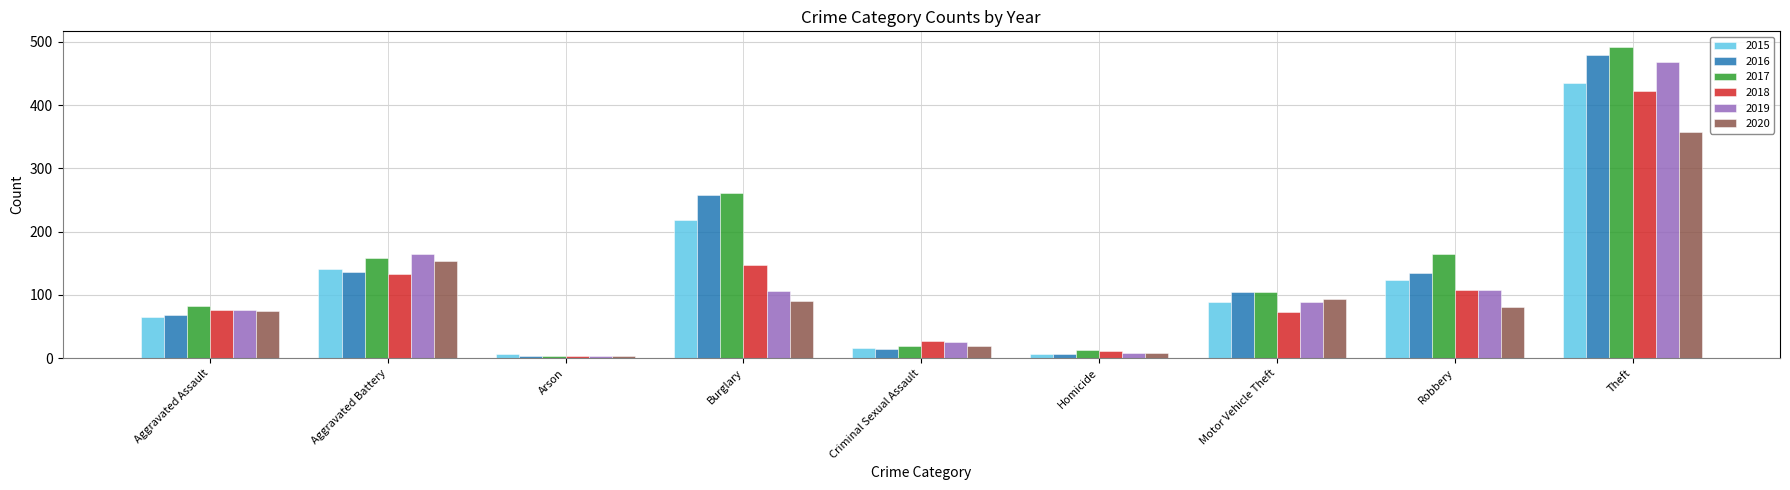

At how many categories does at least one series exceed 122?

4